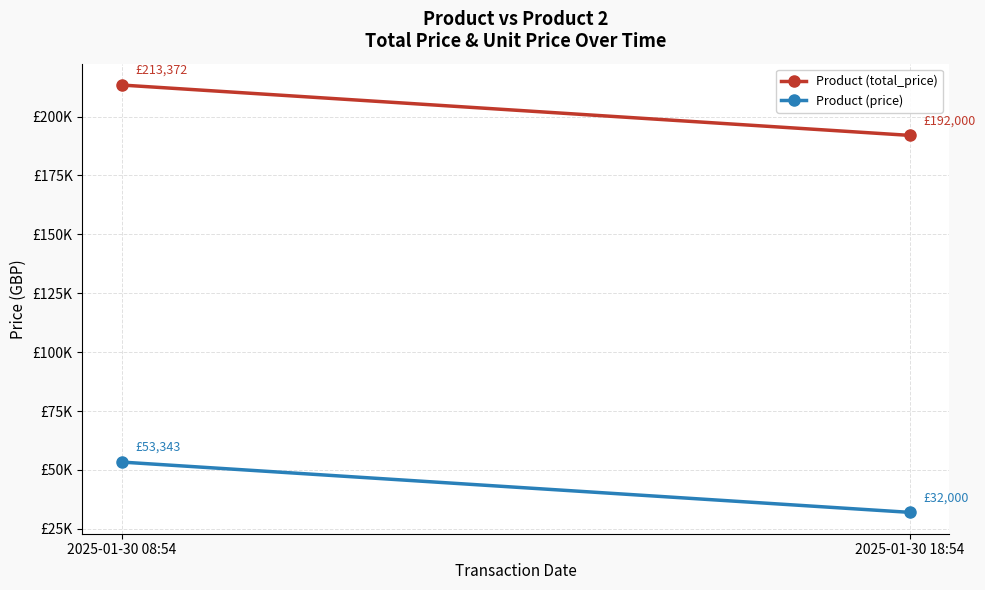

Reading left to right, transcribe all the data shown in this chart.

Product (total_price): 2025-01-30 08:54=213372	2025-01-30 18:54=192000
Product (price): 2025-01-30 08:54=53343	2025-01-30 18:54=32000